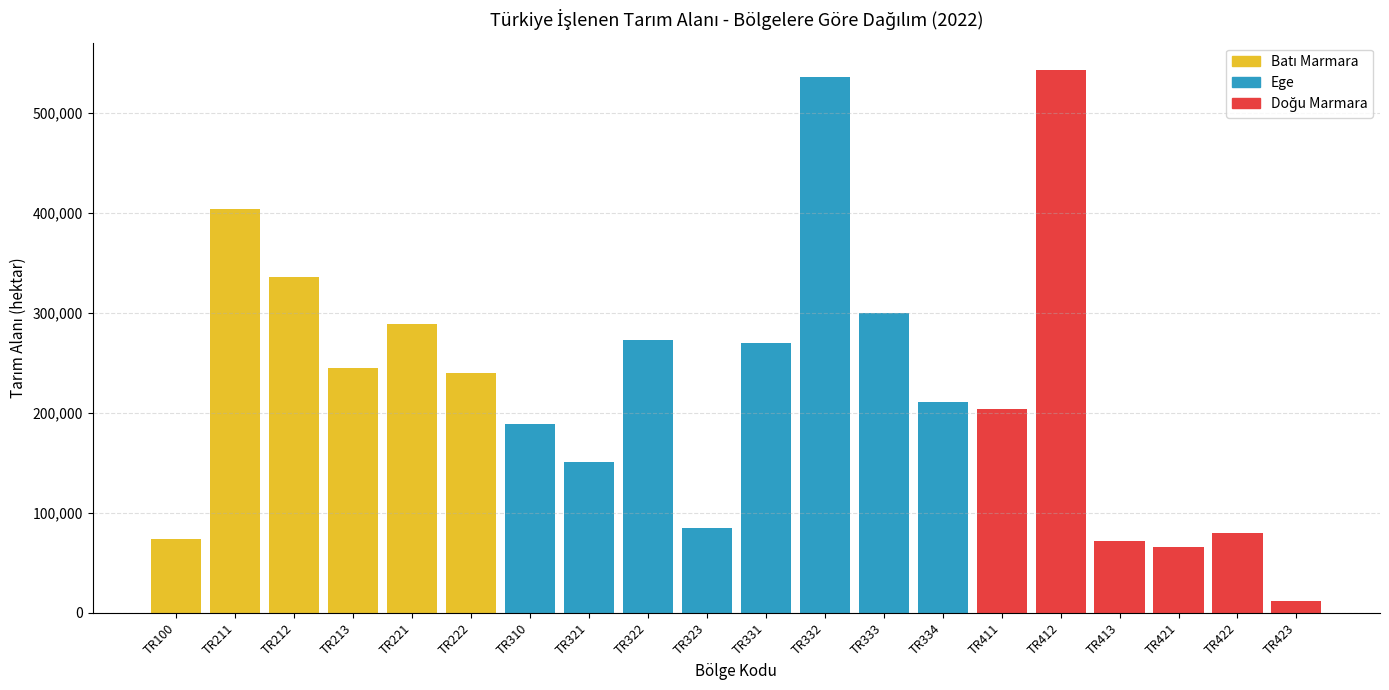

What is the approximate value of Batı Marmara at TR211, to the nearest 100?

403700